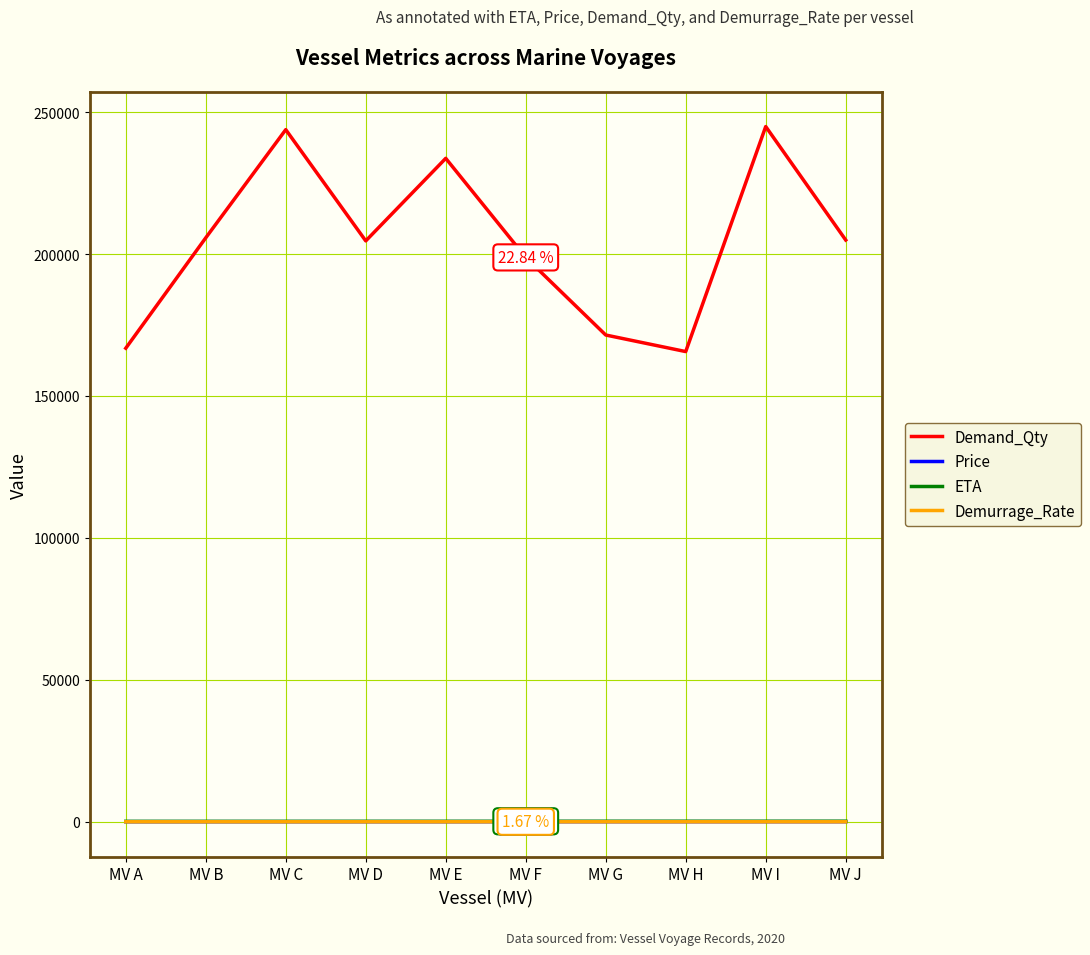

Which series has the largest range (max minus min)?

Demand_Qty